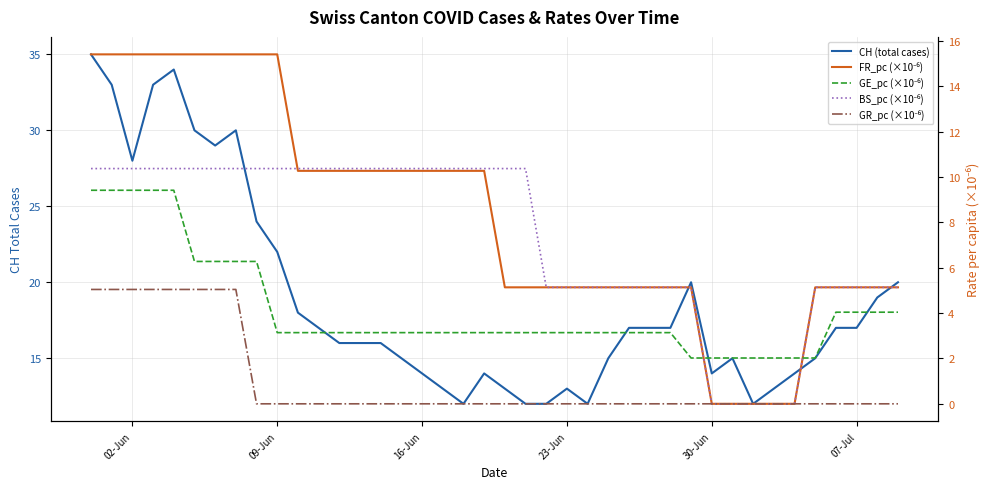

Does the chart display data point markers on the line(s)?

No